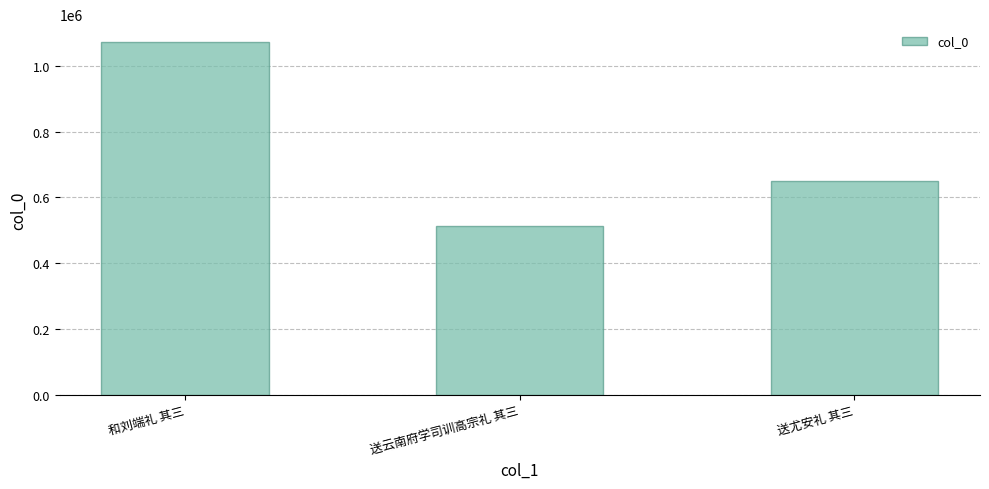

What position from the left is 送云南府学司训高宗礼 其三?

2